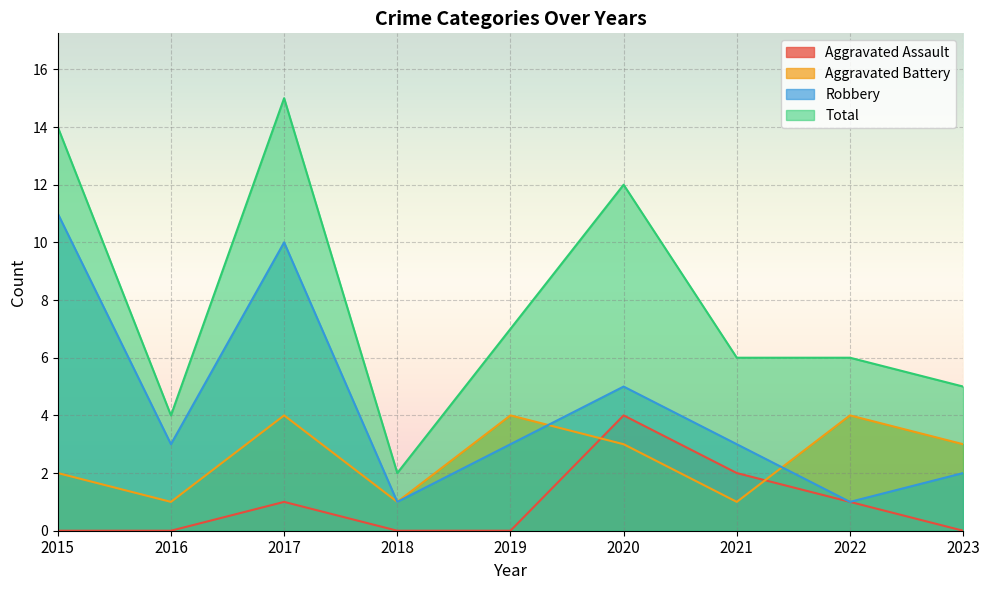

Which series ends up on top after the final intersection of Aggravated Battery and Aggravated Assault?

Aggravated Battery